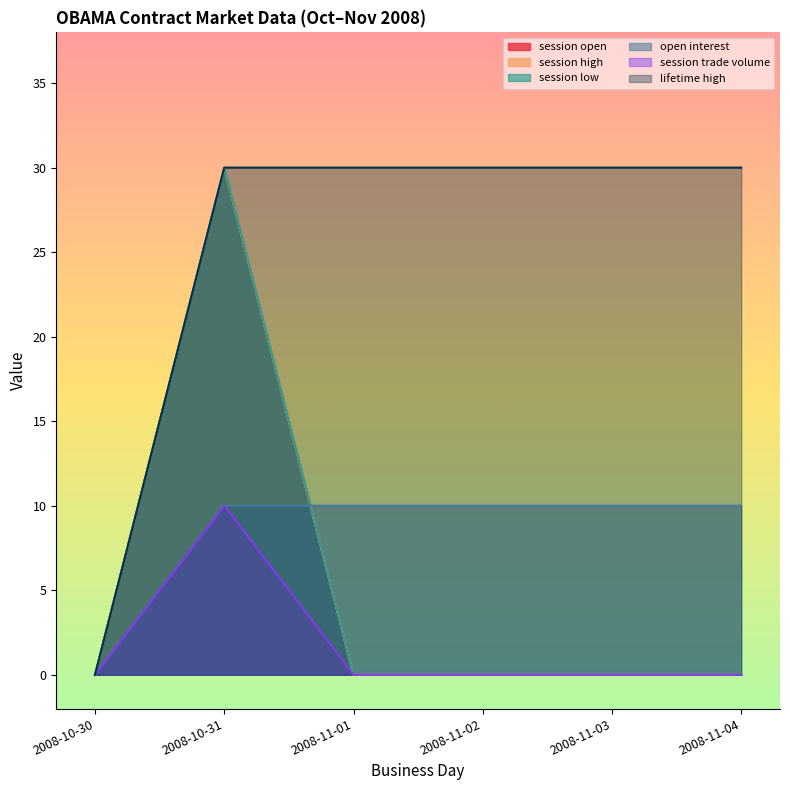

At which label is lifetime high closest to 15?

2008-10-30